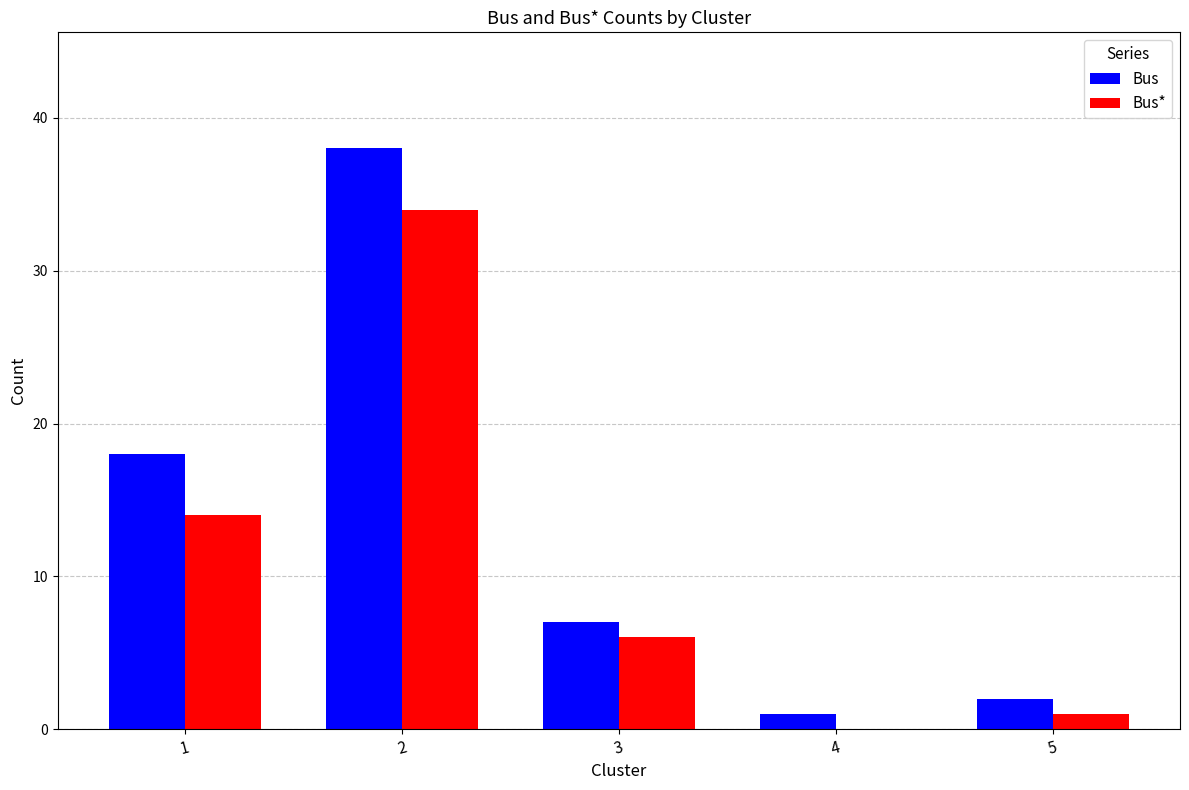

The value of Bus at 4 is 1. True or false?

True